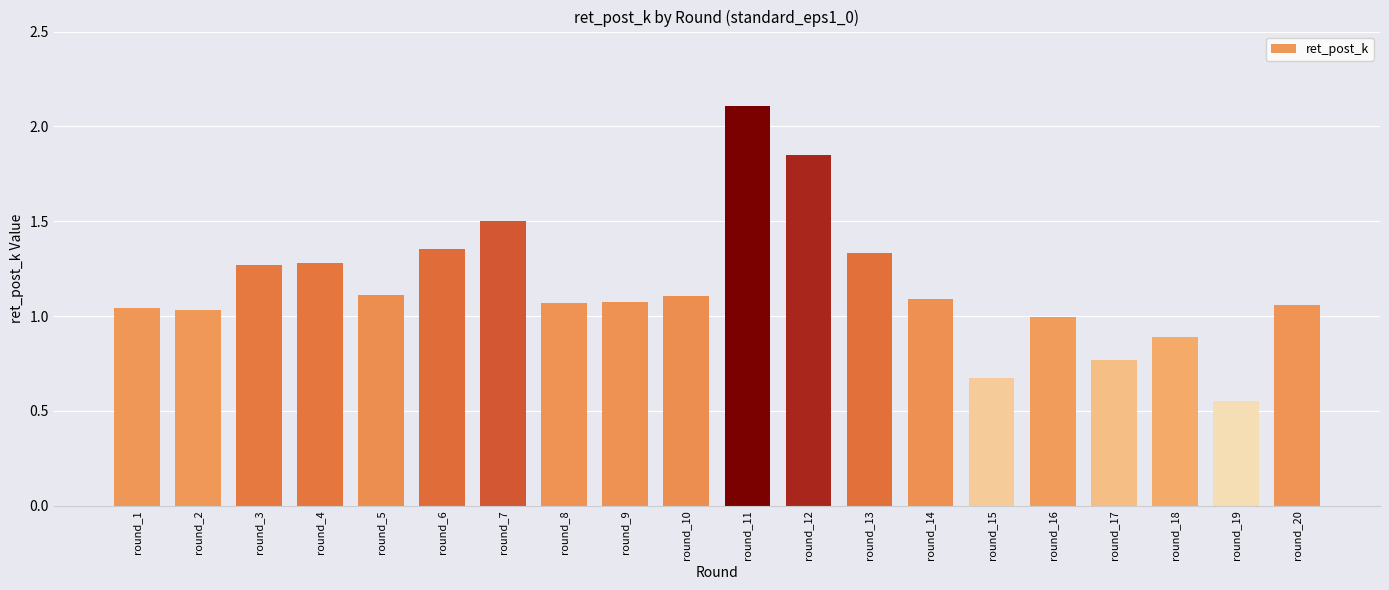

What is the change in value from round_1 to round_10?

+0.1